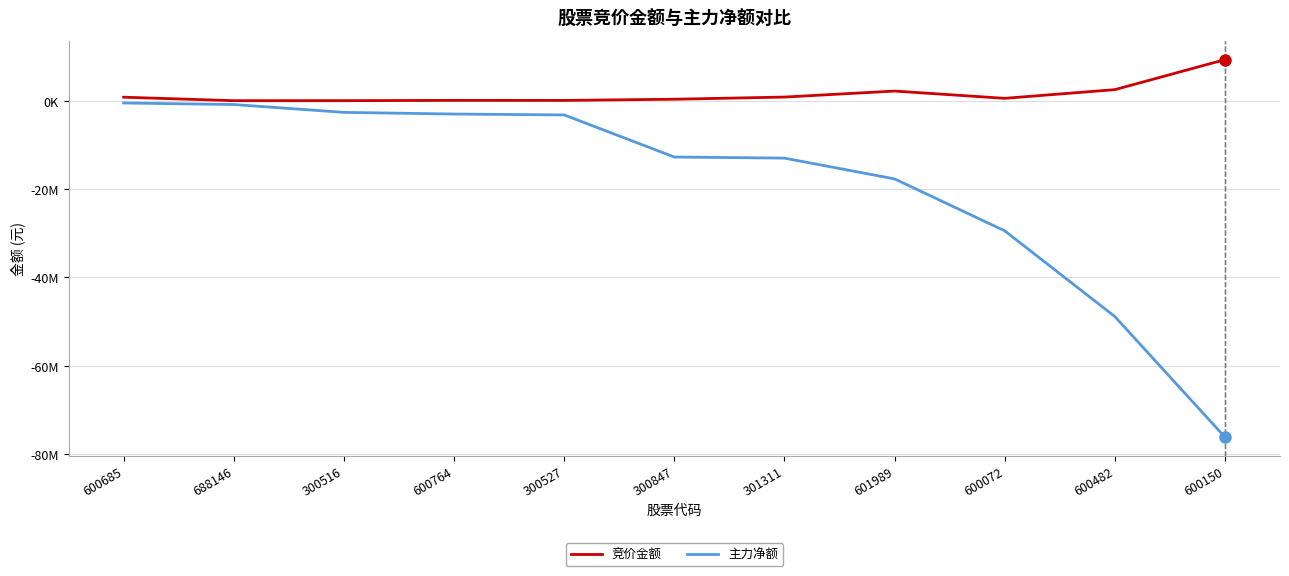

What is the difference between the 竞价金额 values at 300516 and 600764?

63660